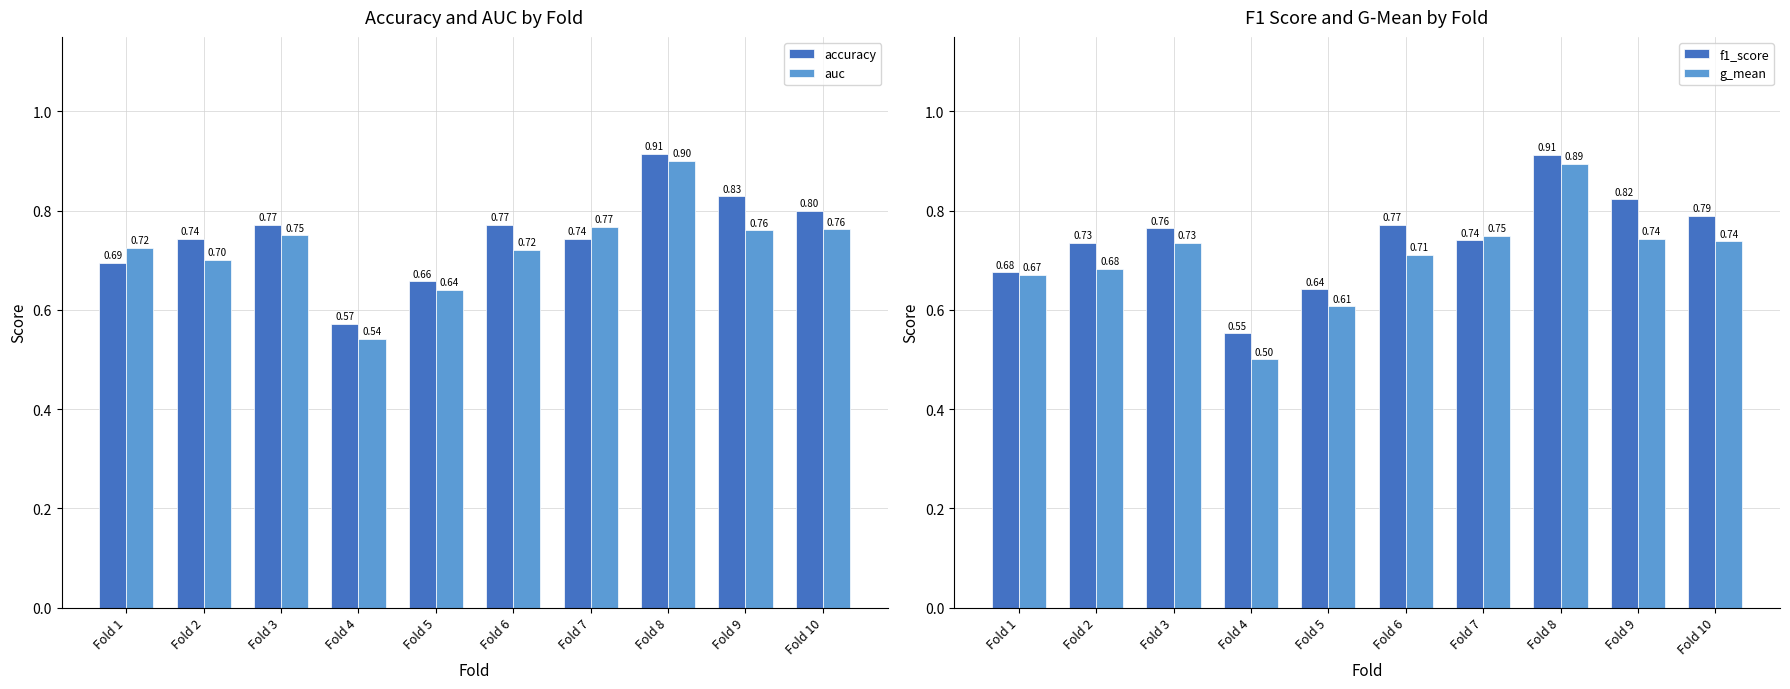

Which category has the highest value in the g_mean series?

Fold 8